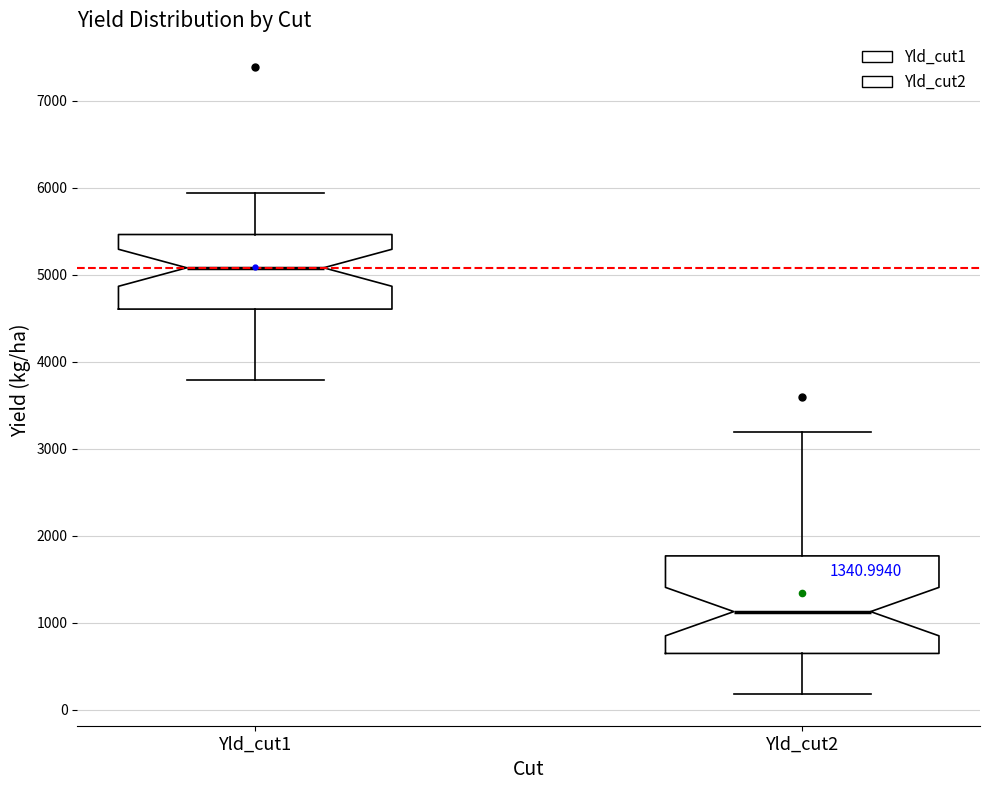

Where is the upper edge of the box for Yld_cut1 on the y-axis? The values are not printed on the chart, so give them approximately, as read against the axis.

5500